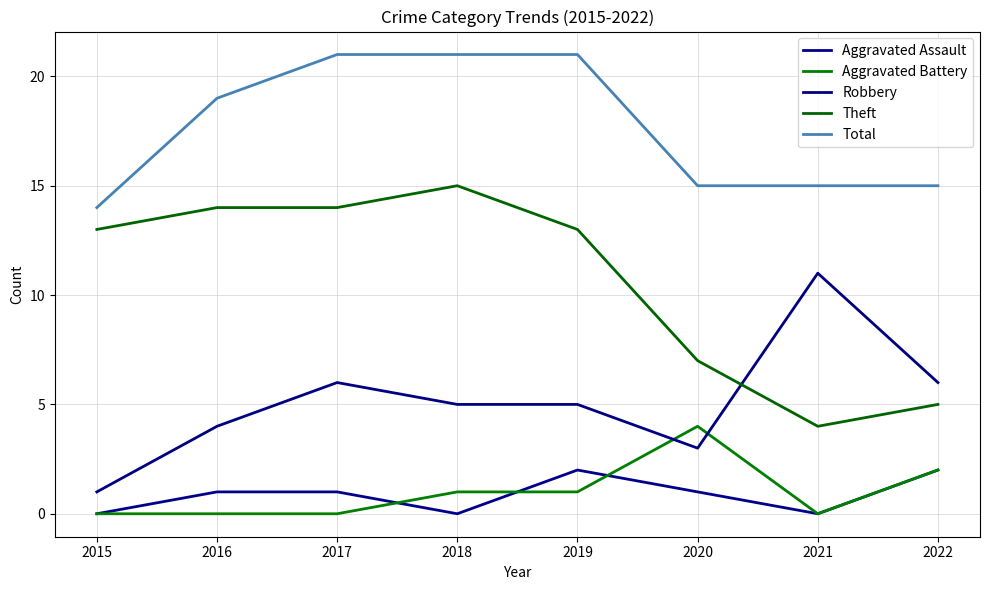

Does the chart display data point markers on the line(s)?

No